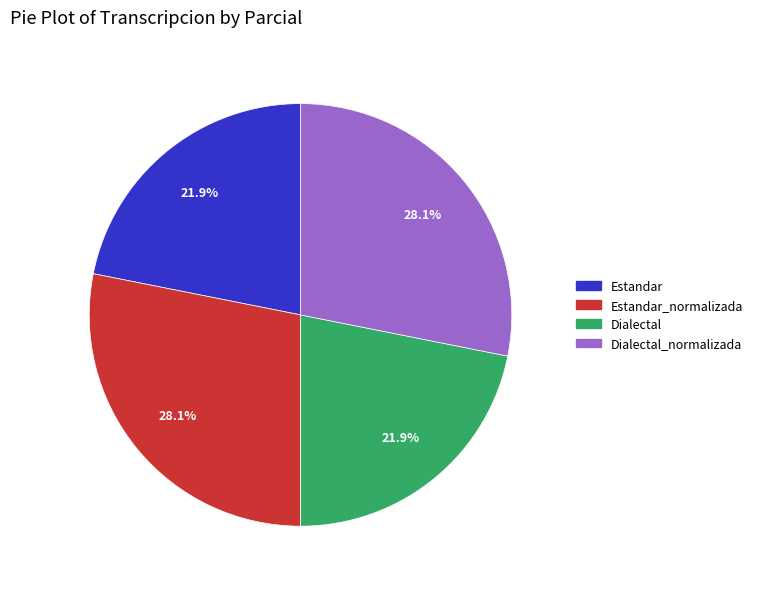

Is it true that Dialectal_normalizada is 21% of the pie?

False